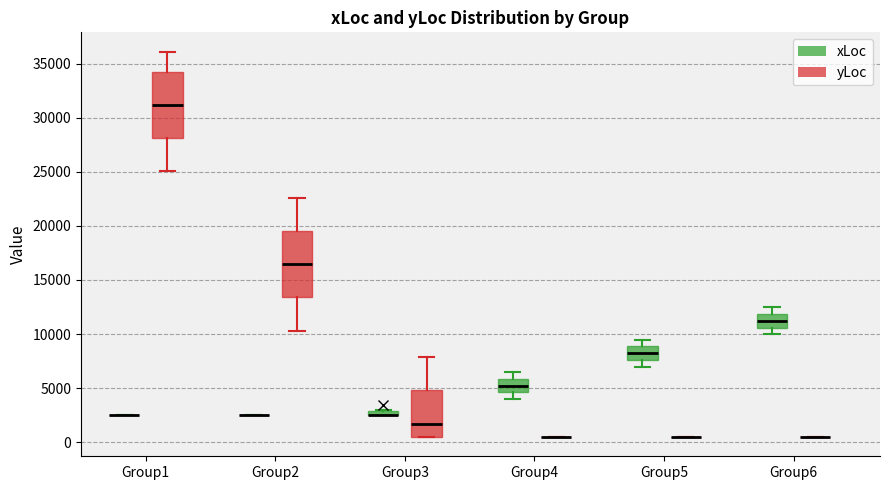

Where does the median line of the box for Group6 (xLoc) sit on the y-axis? The values are not printed on the chart, so give them approximately, as read against the axis.

11000